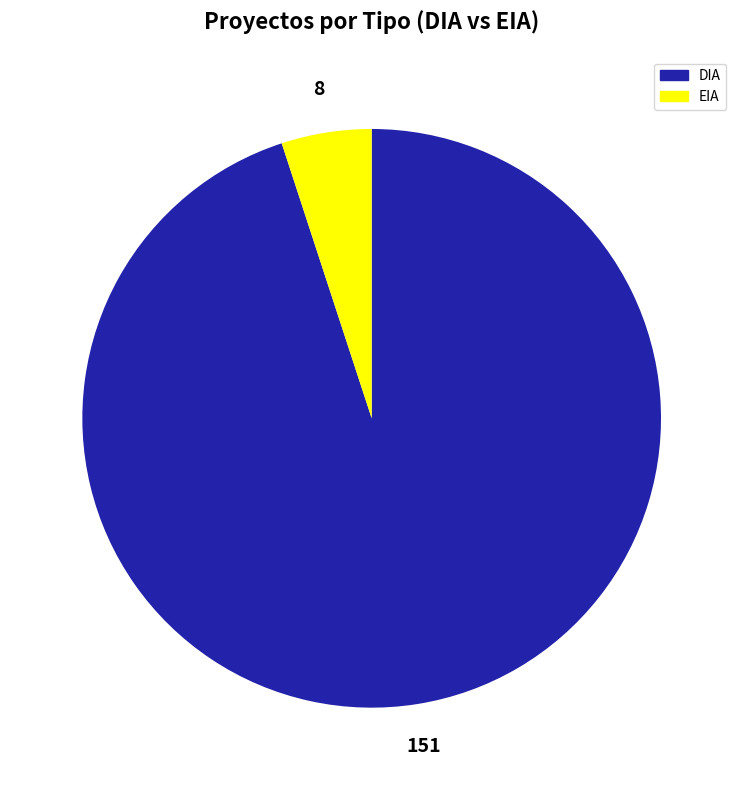

True or false: DIA accounts for 95% of the total.

True